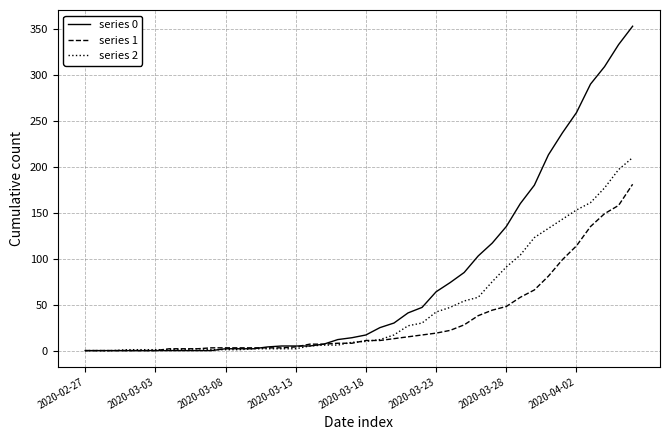

What is the greatest value displayed?

353